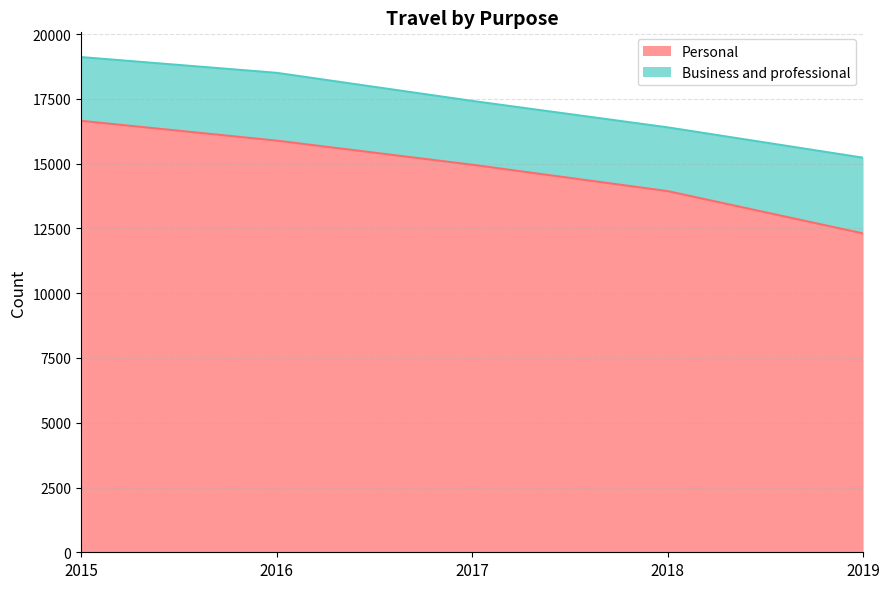

Approximately how many times larger is the value at 2018 compared to 2019?

1.1